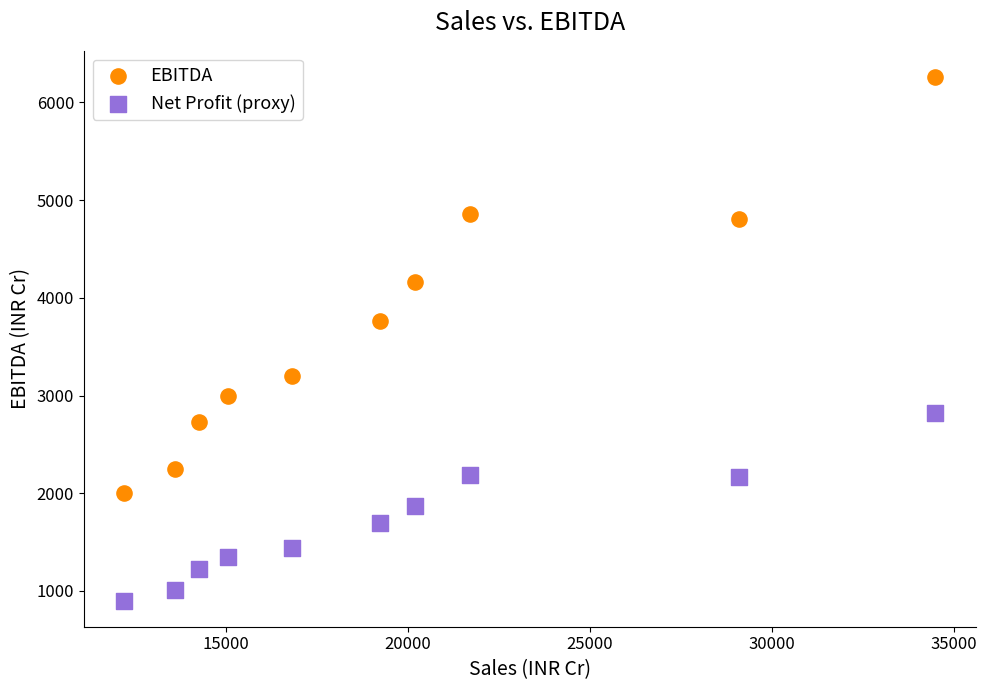

Which series reaches the maximum Y coordinate?

EBITDA